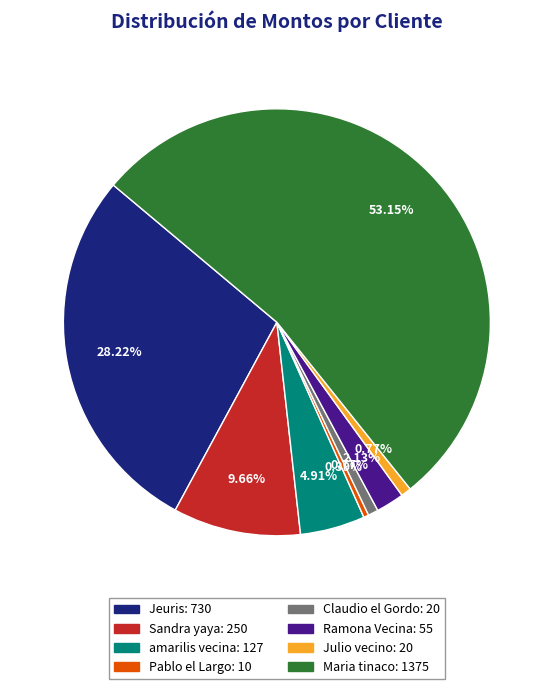

To the nearest percent, what is the difference between the Claudio el Gordo and amarilis vecina slice percentages?

4%